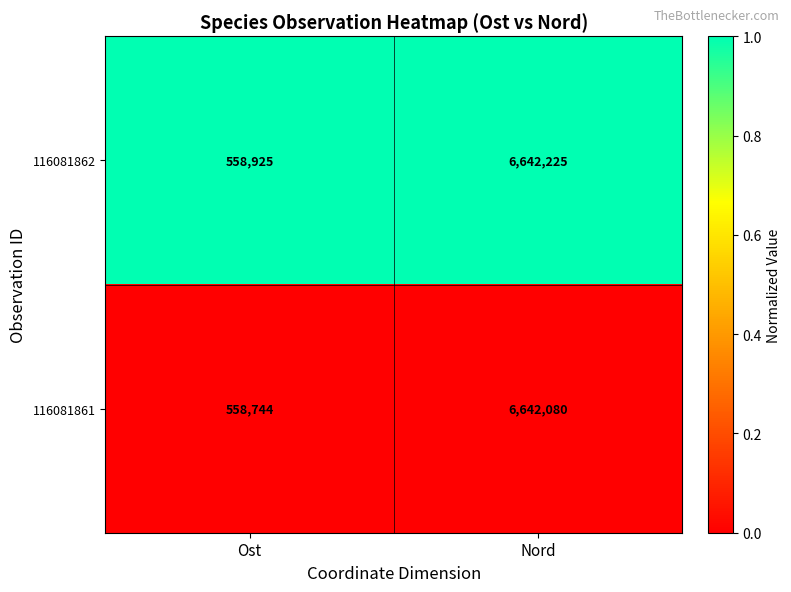

Reading right to left, transcribe all the data shown in this chart.

116081862: Nord=6642225	Ost=558925
116081861: Nord=6642080	Ost=558744